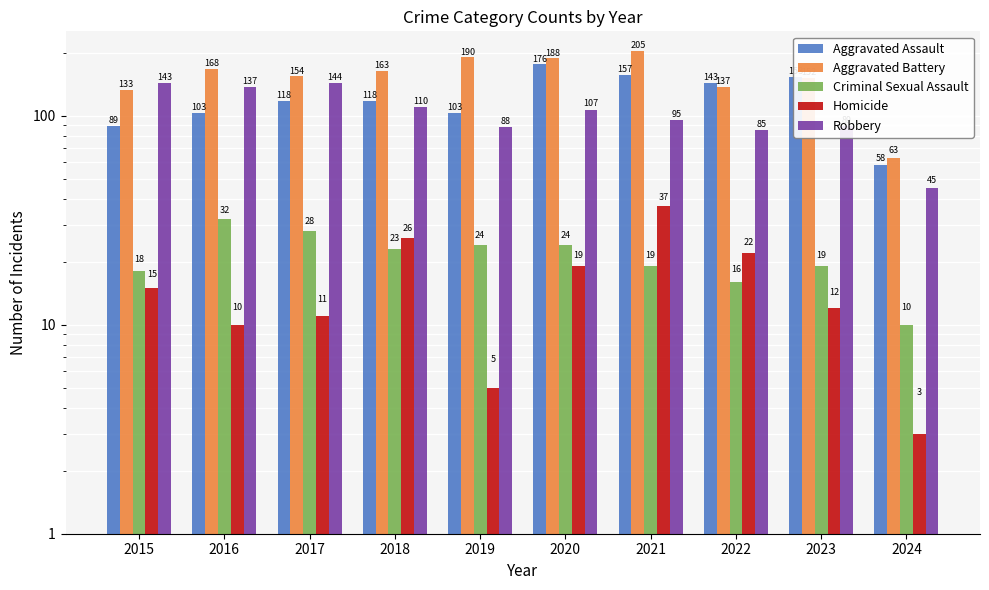

What is the highest value of the Aggravated Battery series?

205